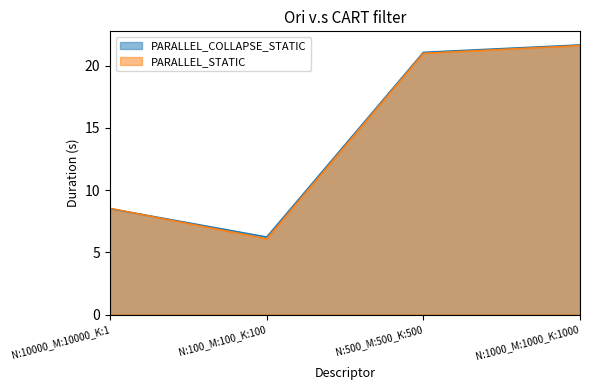

What is the highest value of the PARALLEL_COLLAPSE_STATIC series?

21.7